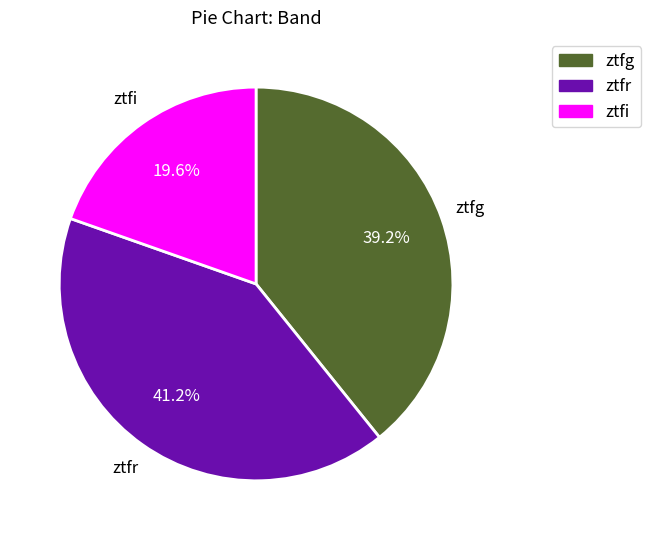

True or false: ztfi accounts for 11% of the total.

False